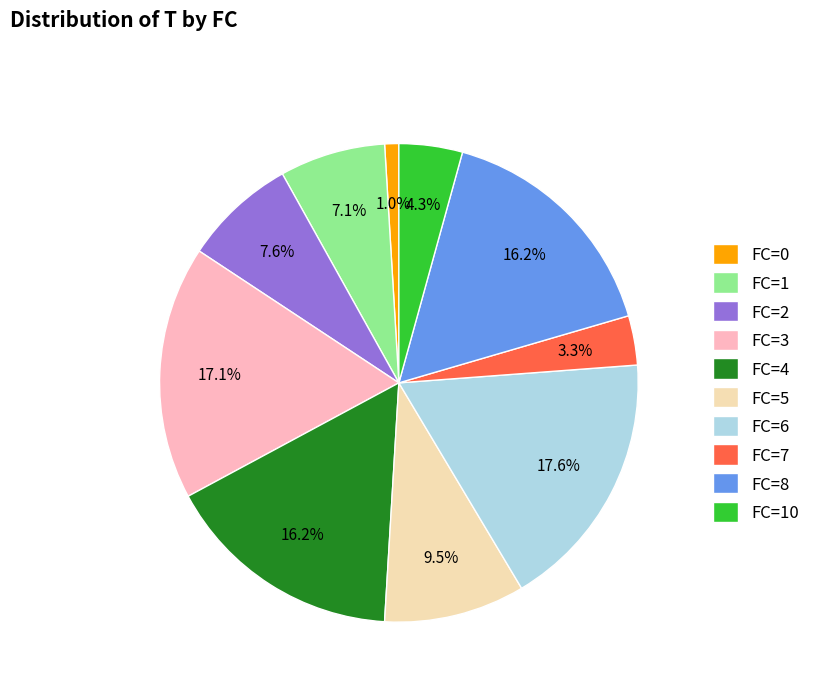

What is the smallest slice in the pie chart?

FC=0